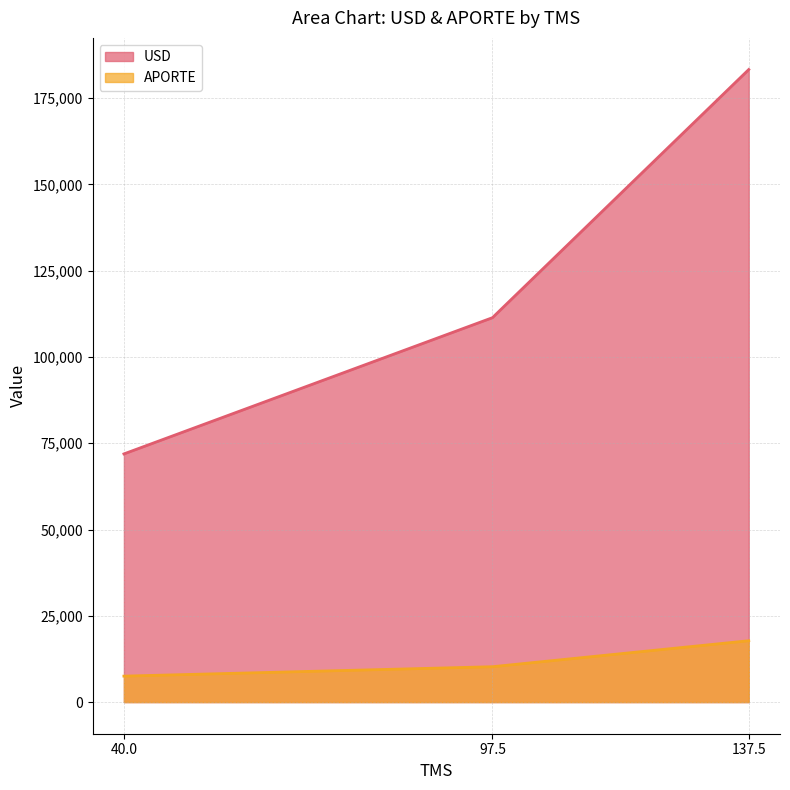

Rank the series by their average value, from highest to lowest.

USD, APORTE